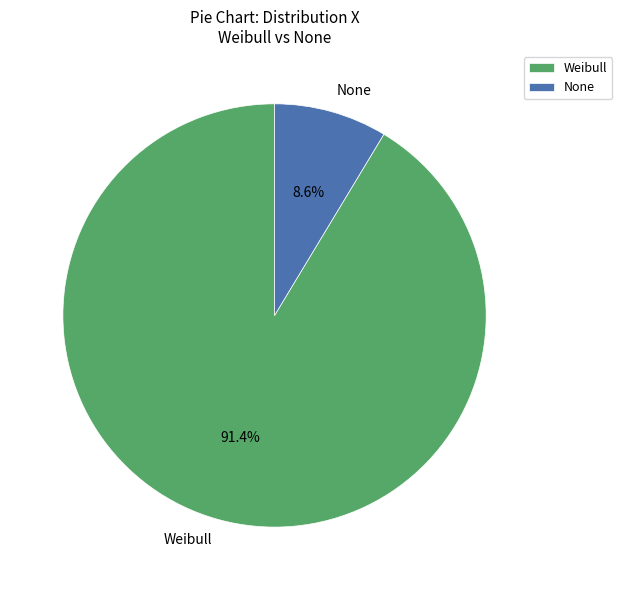

How many segments does this pie chart have?

2